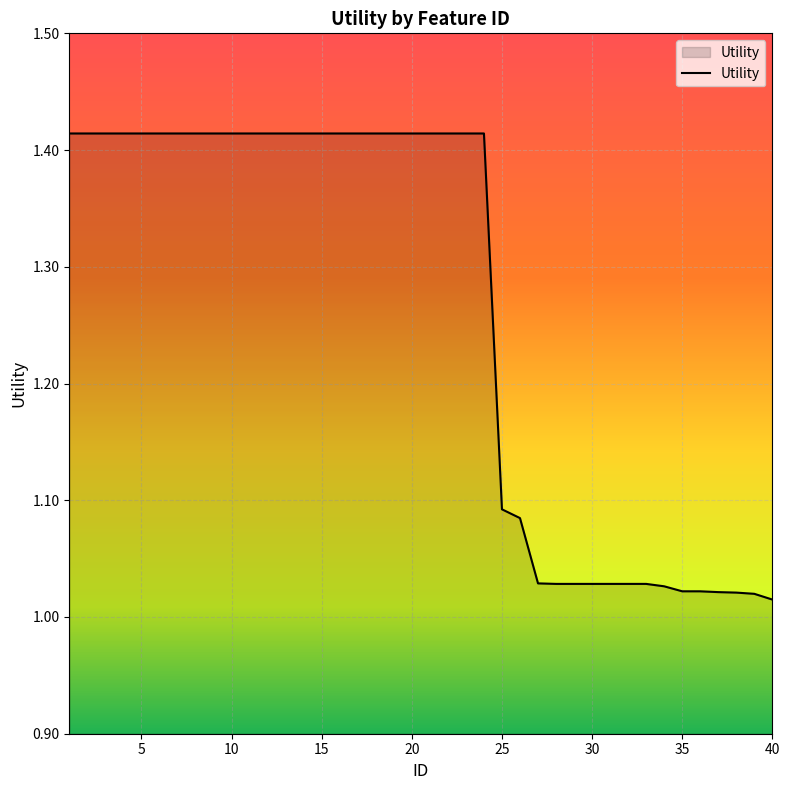

What is the difference between the maximum and minimum values?

0.4